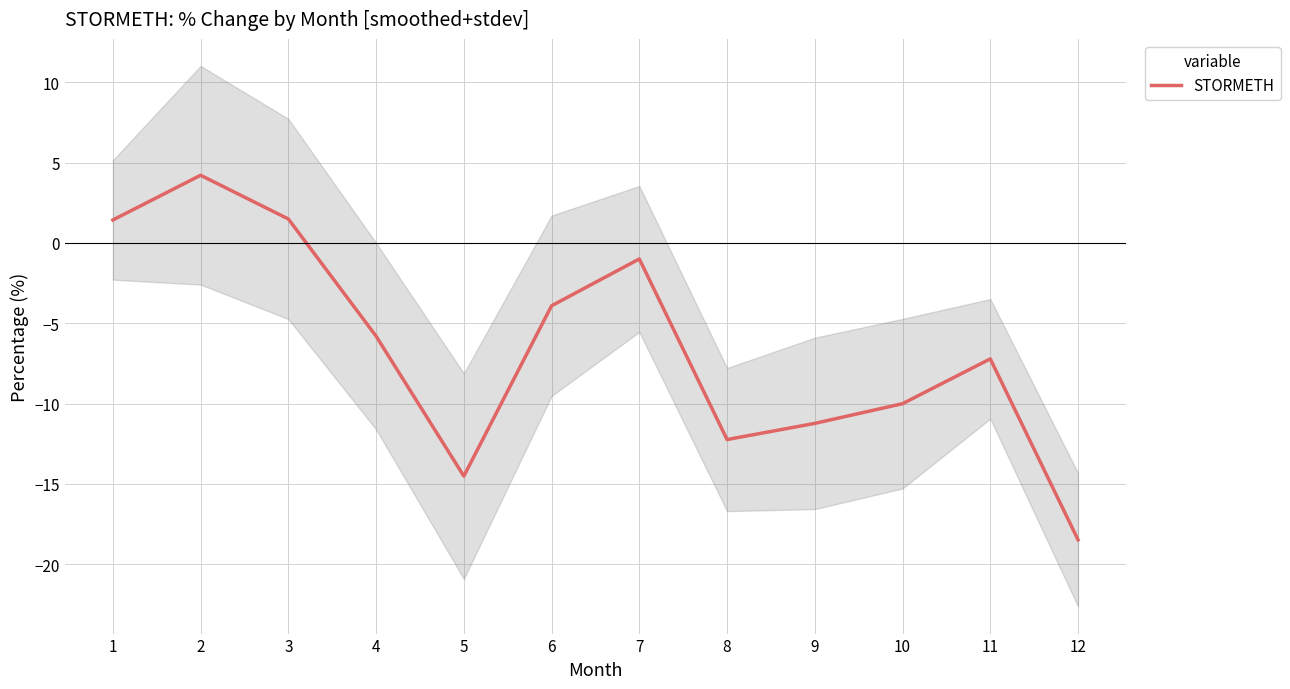

Read the value at 1.

1.4